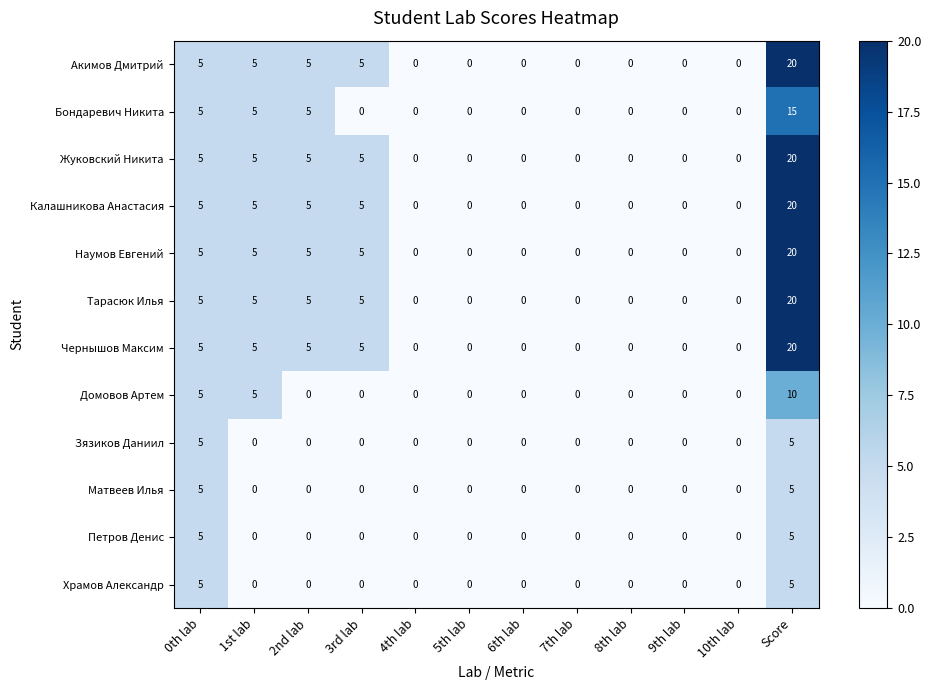

At how many categories does at least one series exceed 19?

1